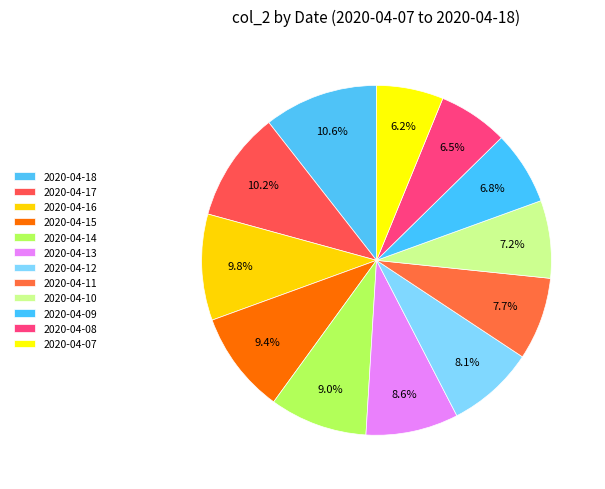

How many segments does this pie chart have?

12